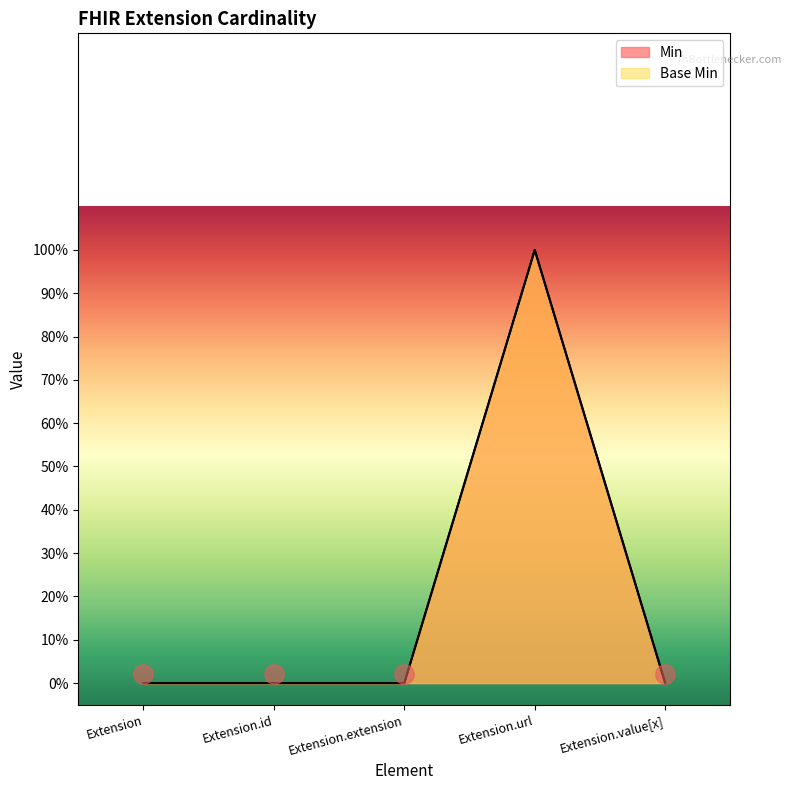

Reading left to right, extract all data points from this chart.

Min: Extension=0	Extension.id=0	Extension.extension=0	Extension.url=1	Extension.value[x]=0
Base Min: Extension=0	Extension.id=0	Extension.extension=0	Extension.url=1	Extension.value[x]=0